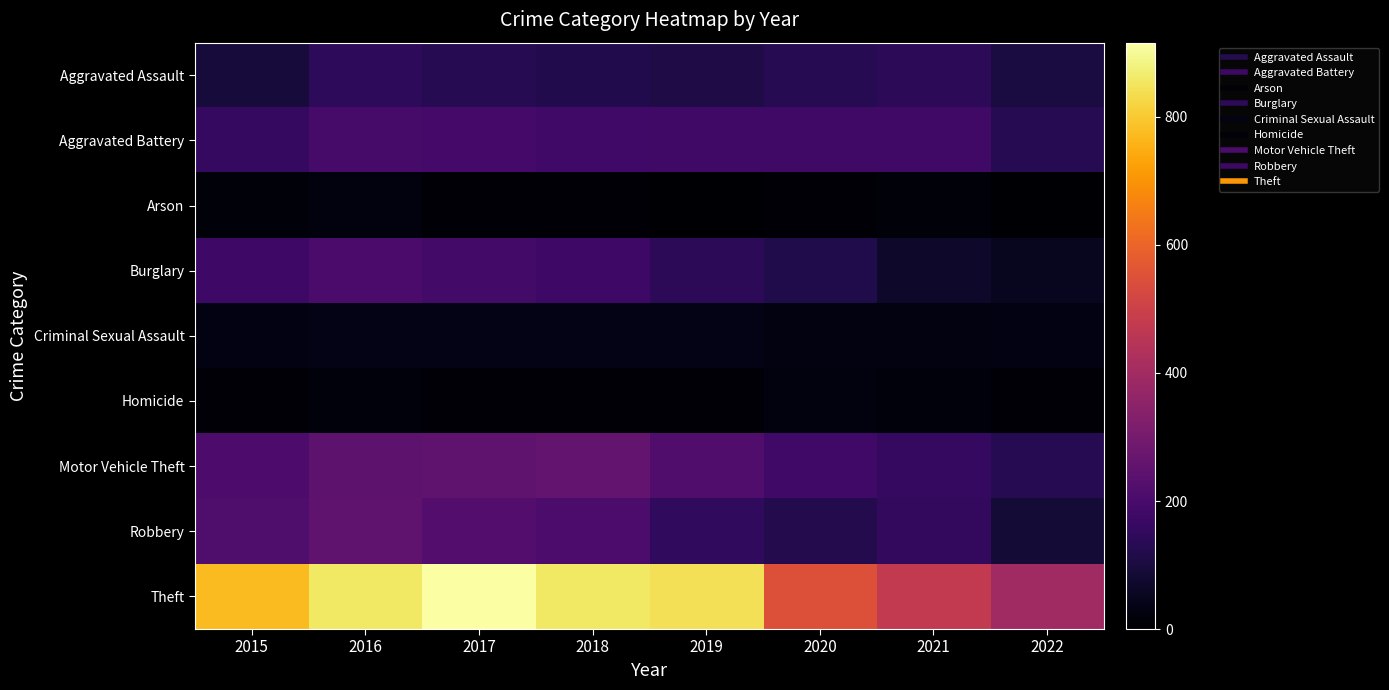

Reading right to left, transcribe all the data shown in this chart.

Aggravated Assault: 2022=101	2021=142	2020=131	2019=113	2018=119	2017=131	2016=146	2015=95
Aggravated Battery: 2022=130	2021=181	2020=180	2019=182	2018=183	2017=191	2016=196	2015=154
Arson: 2022=5	2021=17	2020=12	2019=6	2018=8	2017=12	2016=25	2015=15
Burglary: 2022=52	2021=71	2020=116	2019=143	2018=176	2017=189	2016=201	2015=178
Criminal Sexual Assault: 2022=32	2021=28	2020=28	2019=37	2018=38	2017=38	2016=39	2015=31
Homicide: 2022=14	2021=20	2020=22	2019=14	2018=8	2017=8	2016=18	2015=13
Motor Vehicle Theft: 2022=129	2021=156	2020=184	2019=216	2018=256	2017=247	2016=245	2015=211
Robbery: 2022=86	2021=153	2020=124	2019=150	2018=204	2017=224	2016=247	2015=212
Theft: 2022=396	2021=474	2020=551	2019=841	2018=856	2017=916	2016=858	2015=774